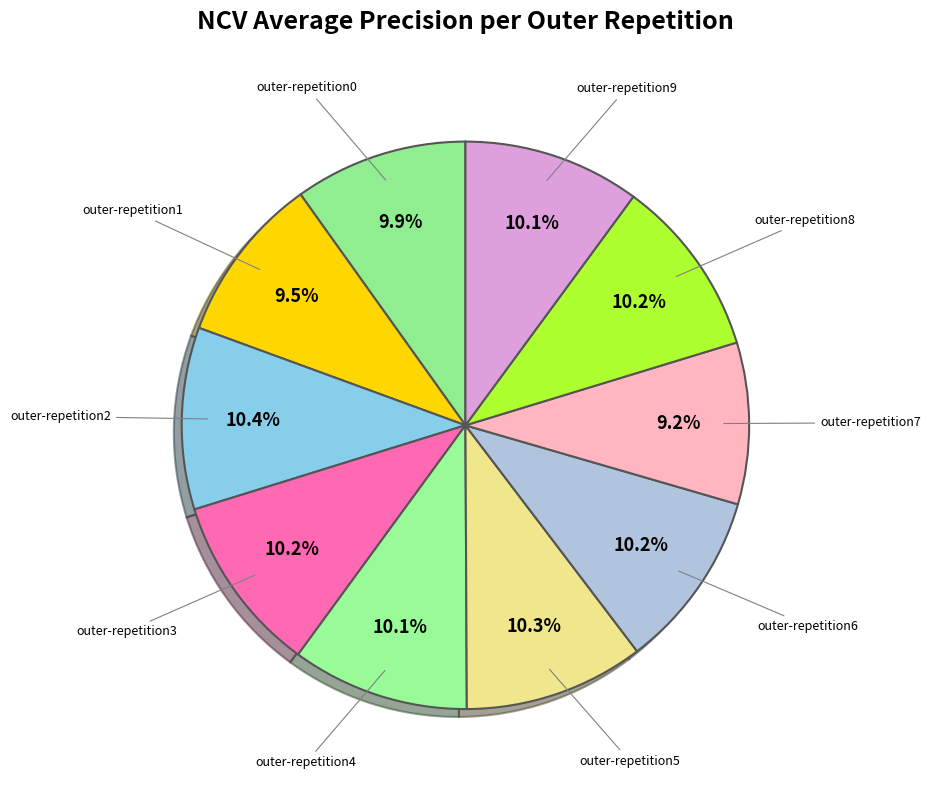

Which has a higher value, outer-repetition9 or outer-repetition1?

outer-repetition9